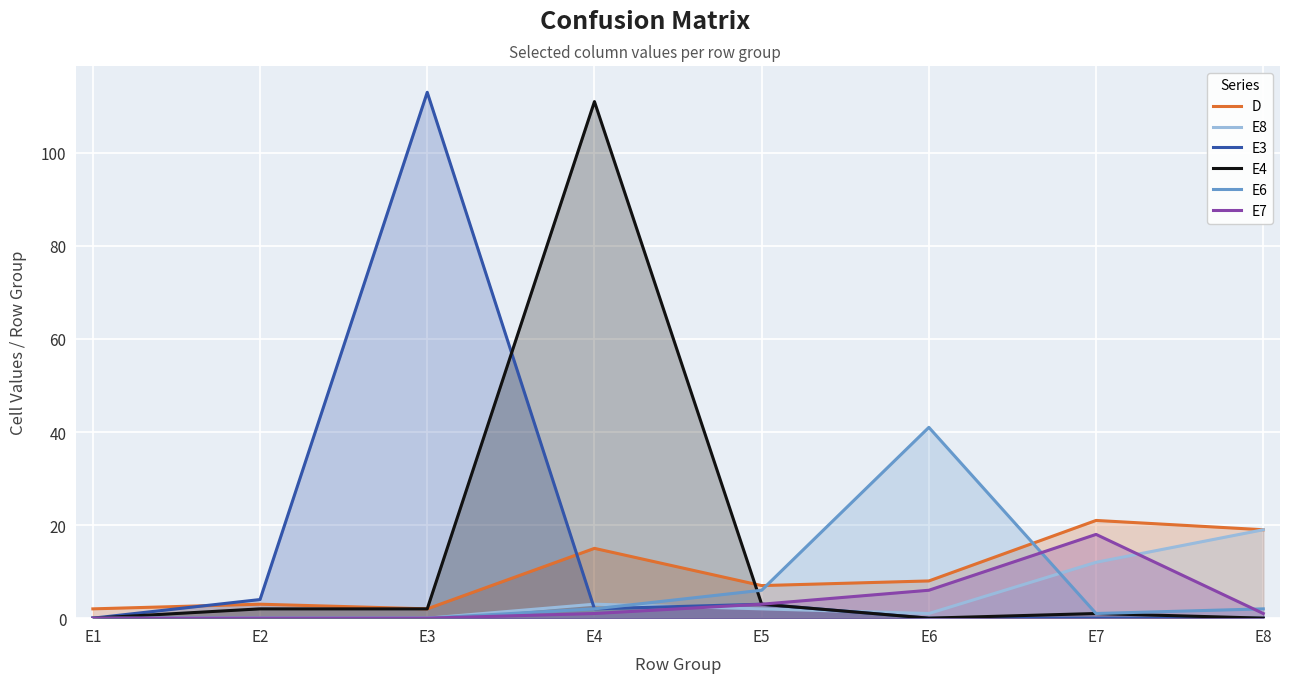

The D series shows 3 at E2. True or false?

True